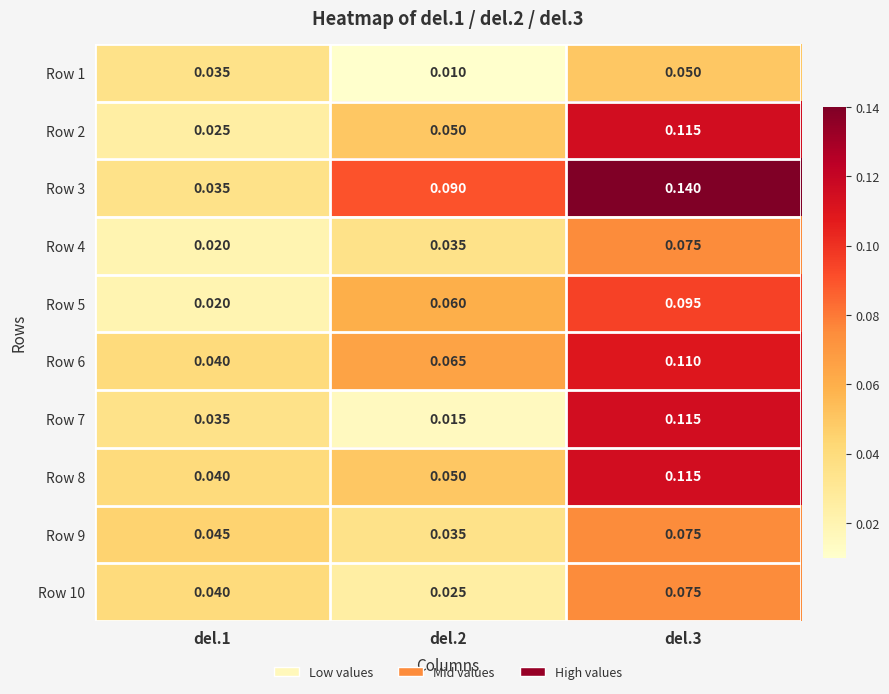

Is the value of Row 10 at del.3 greater than the value of Row 3 at del.3?

No